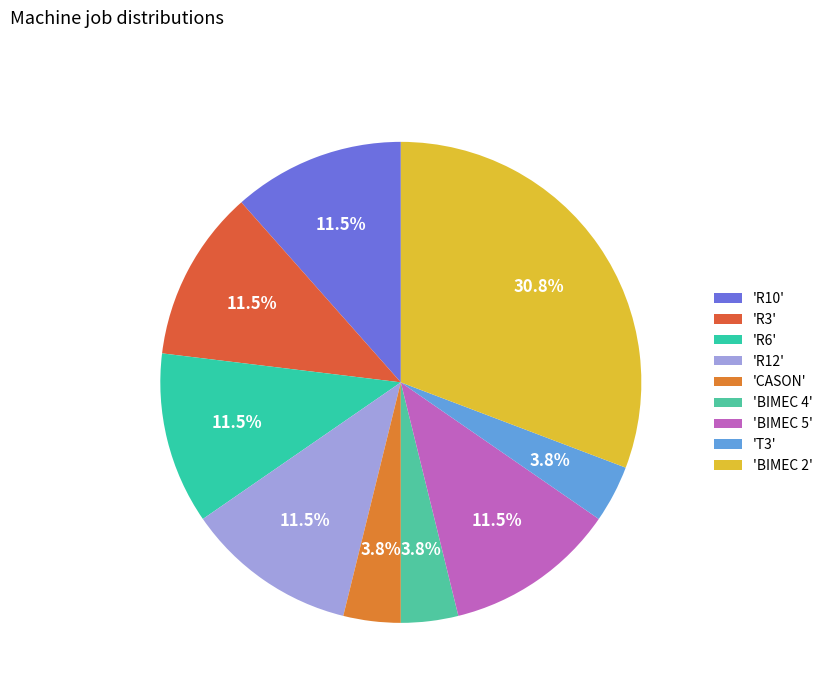

Count the number of slices in the pie.

9